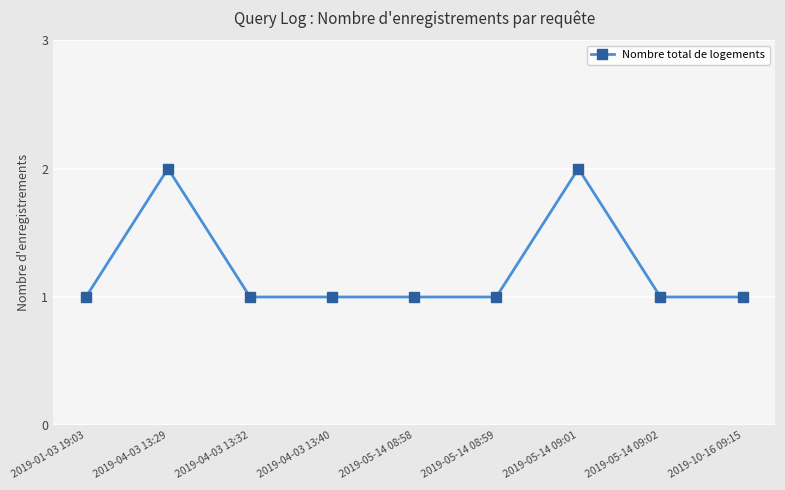

What value does the data have at 2019-01-03 19:03?

1